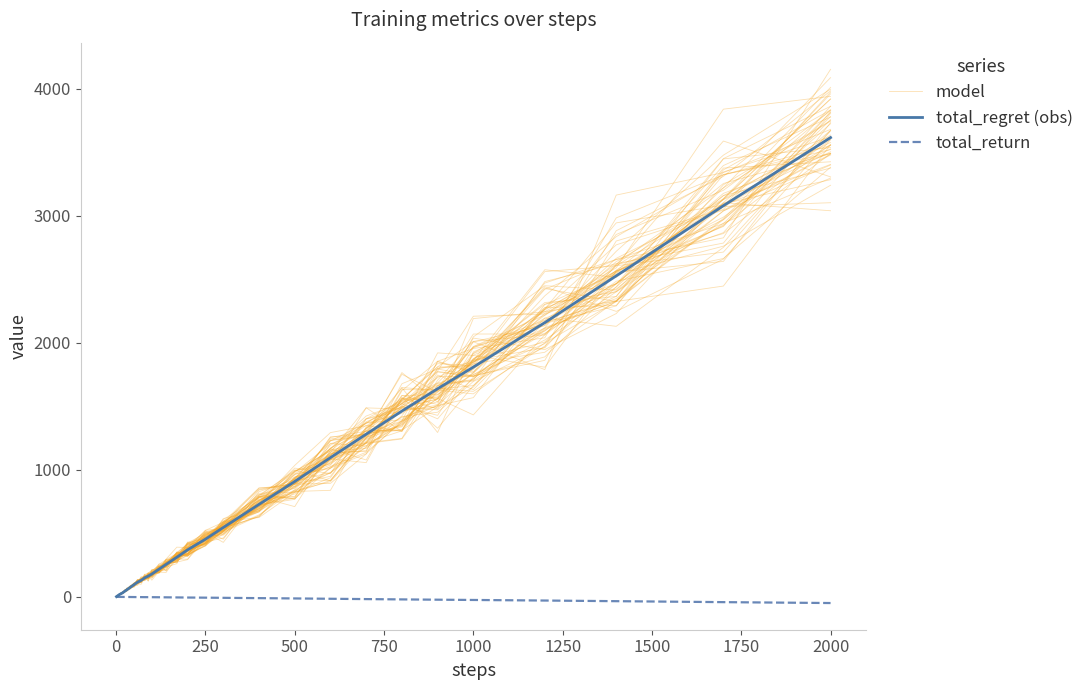

Is it true that total_return equals -3.6 at 20?

False